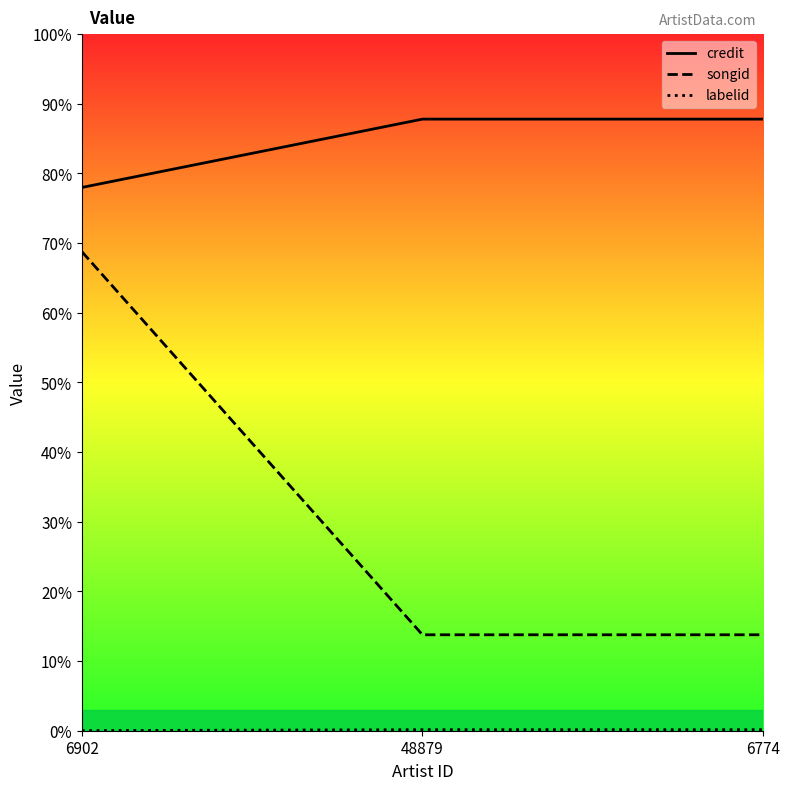

At 48879, list the series in order from largest to smallest.

credit, songid, labelid